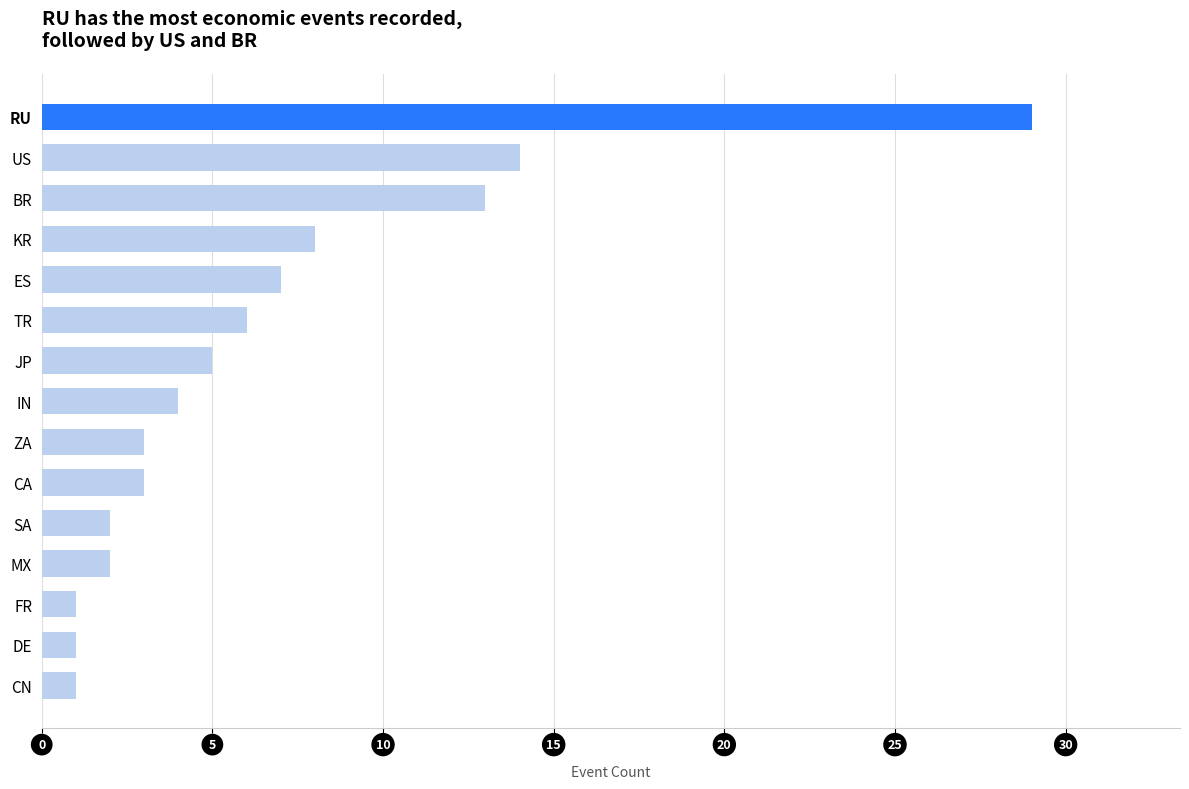

How many data points does each series have?

15